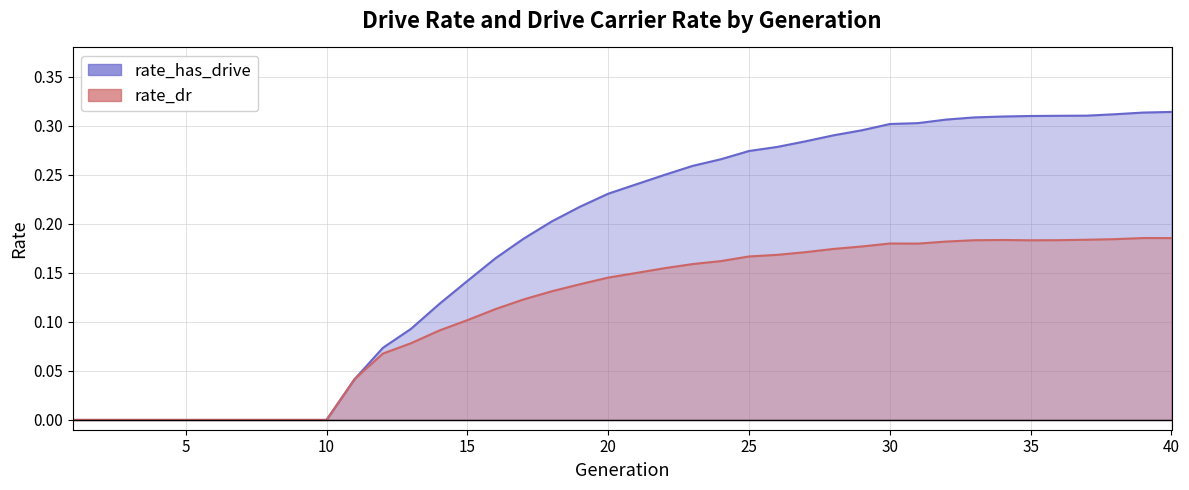

Is the value of rate_dr at 10 greater than the value of rate_has_drive at 40?

No